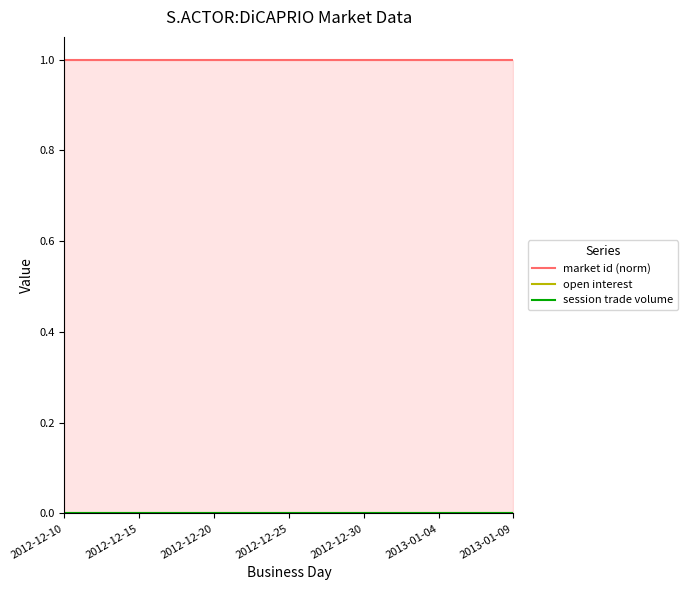

Reading left to right, transcribe all the data shown in this chart.

market id (norm): 1	1	1	1	1	1	1	1	1	1	1	1	1	1	1	1	1	1	1	1	1	1	1	1	1	1	1	1	1	1	1
open interest: 0	0	0	0	0	0	0	0	0	0	0	0	0	0	0	0	0	0	0	0	0	0	0	0	0	0	0	0	0	0	0
session trade volume: 0	0	0	0	0	0	0	0	0	0	0	0	0	0	0	0	0	0	0	0	0	0	0	0	0	0	0	0	0	0	0